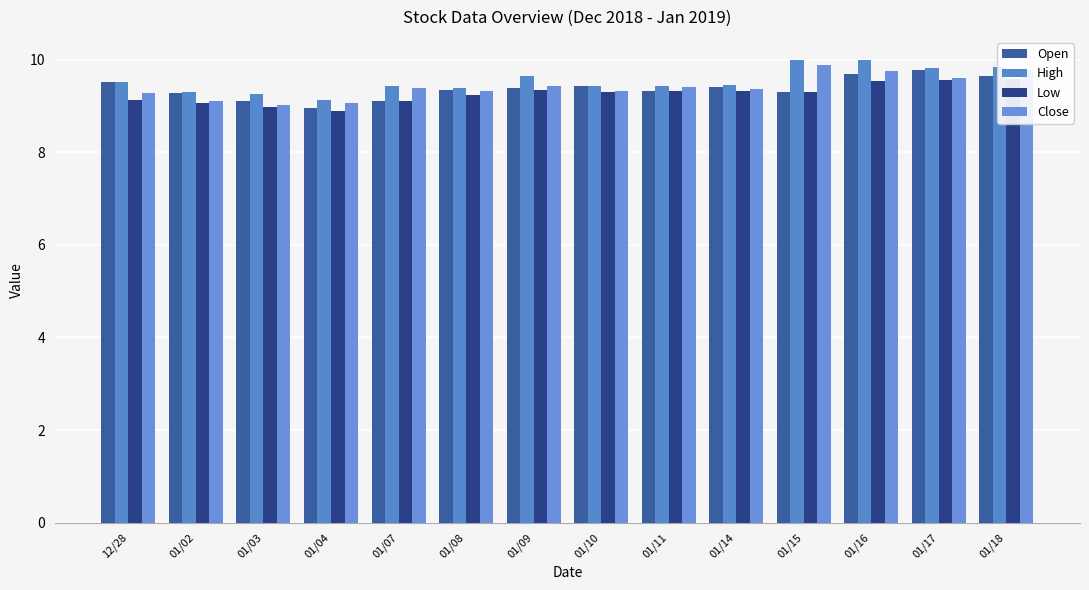

How many categories are shown in the chart?

14